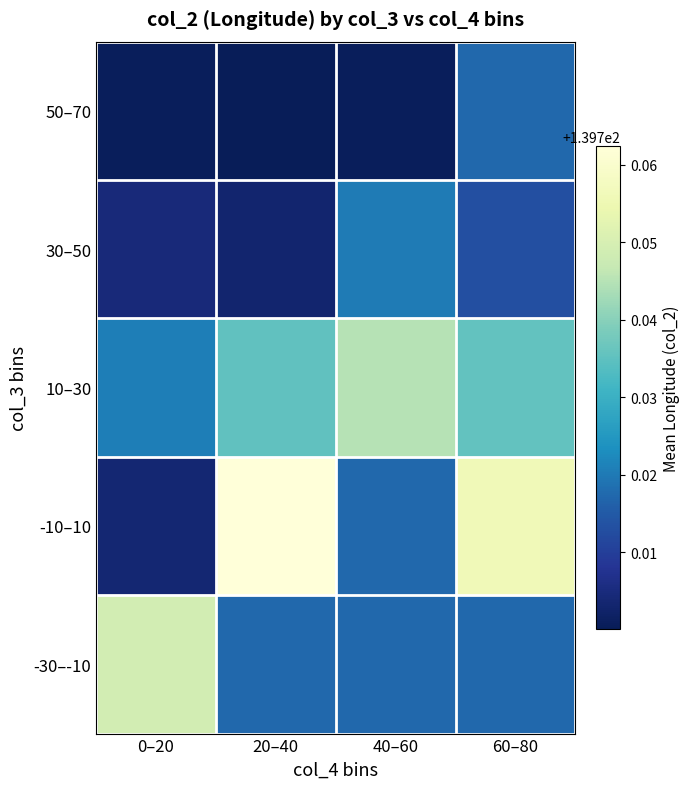

Reading left to right, transcribe all the data shown in this chart.

50–70: 0–20=139.7	20–40=139.7	40–60=139.7	60–80=139.7
30–50: 0–20=139.7	20–40=139.7	40–60=139.7	60–80=139.7
10–30: 0–20=139.7	20–40=139.7	40–60=139.7	60–80=139.7
-10–10: 0–20=139.7	20–40=139.8	40–60=139.7	60–80=139.8
-30–-10: 0–20=139.7	20–40=139.7	40–60=139.7	60–80=139.7